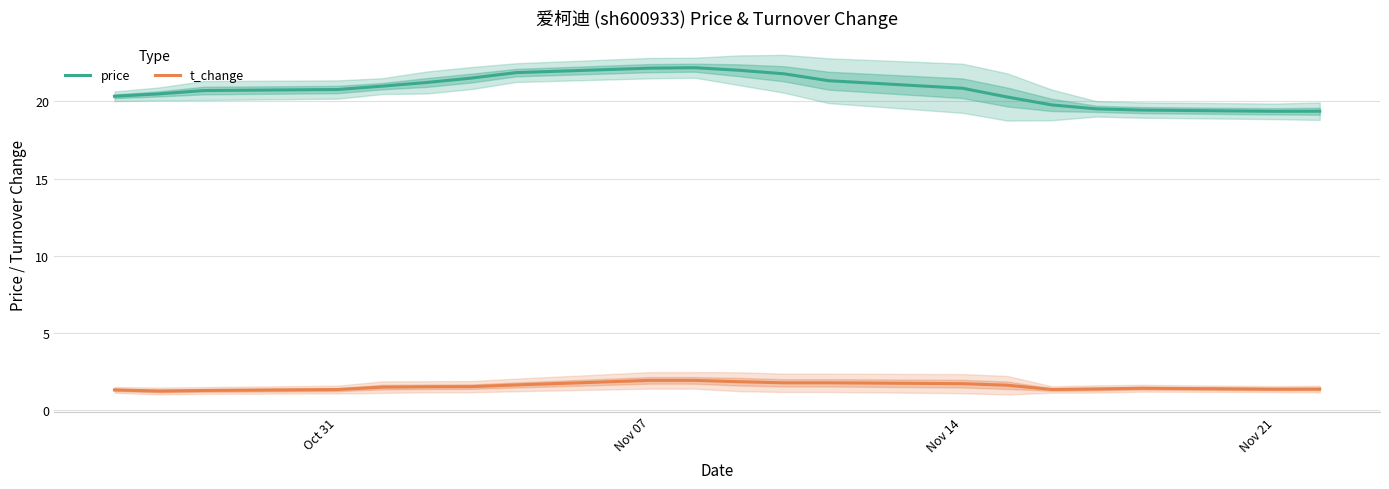

True or false: t_change and price cross at least once.

False